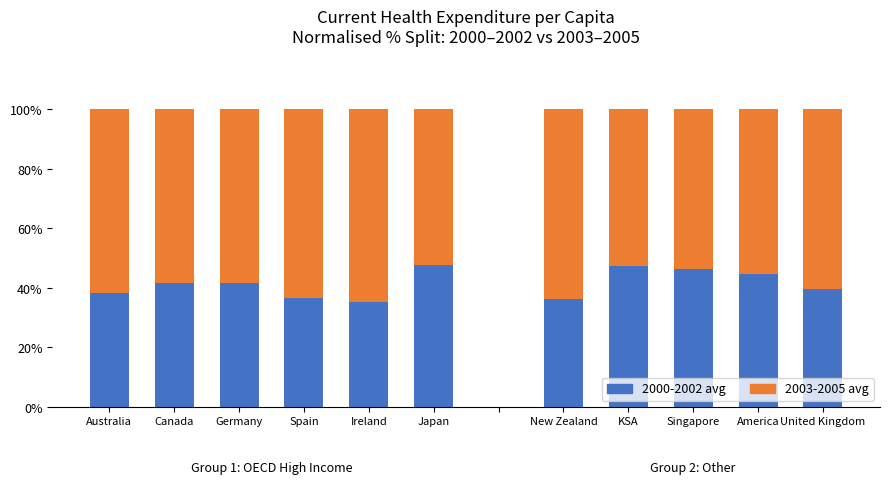

What is the sum of all 2000-2002 avg values?

455.0